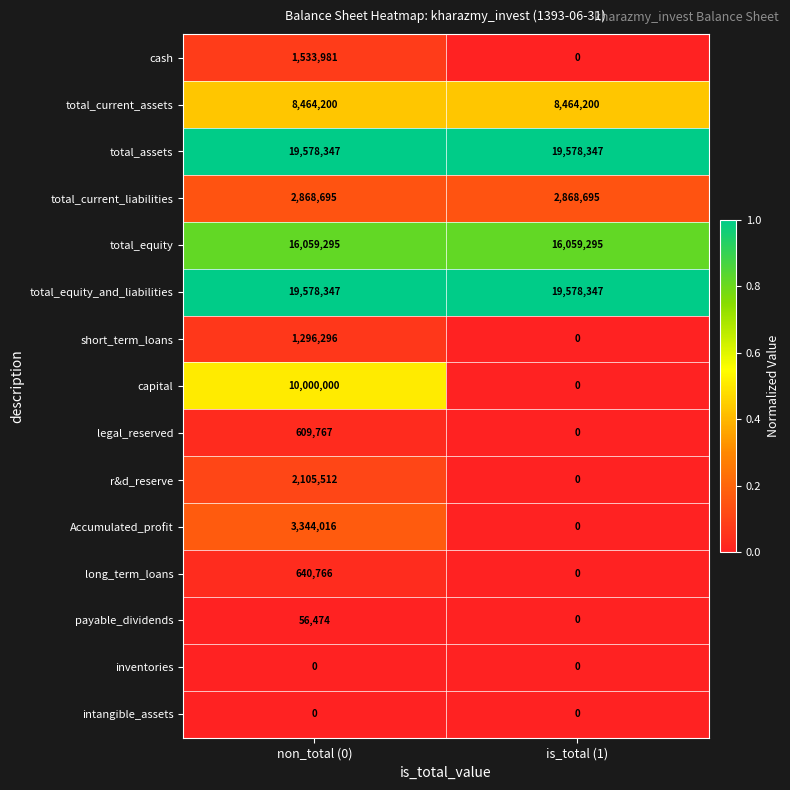

Which series has the largest range (max minus min)?

capital